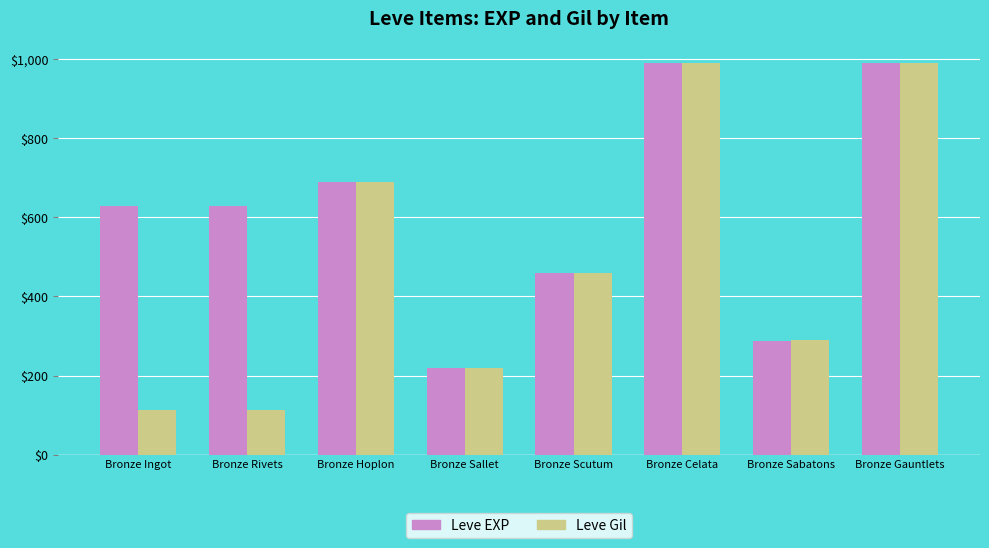

Rank the series by their average value, from highest to lowest.

Leve EXP, Leve Gil